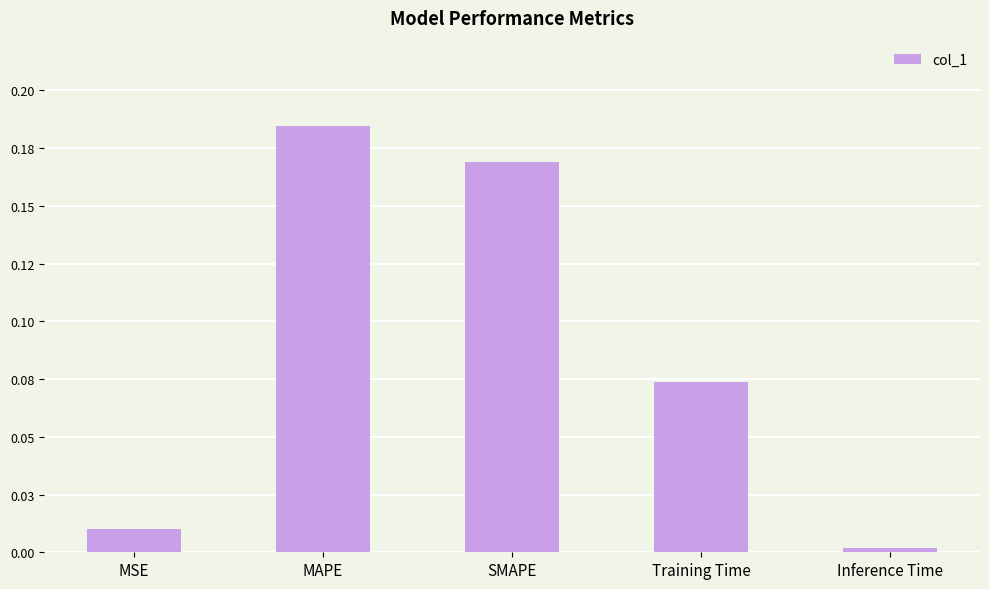

Rank the categories by value from lowest to highest.

Inference Time, MSE, Training Time, SMAPE, MAPE